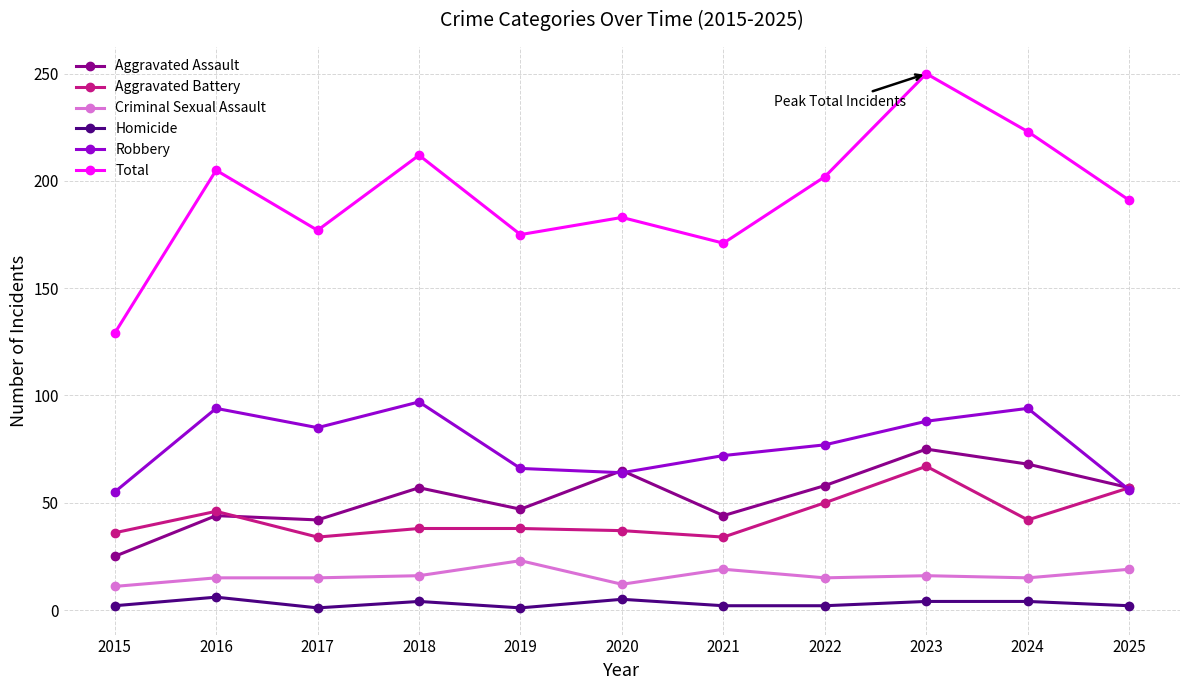

Count the number of categories in the chart.

11